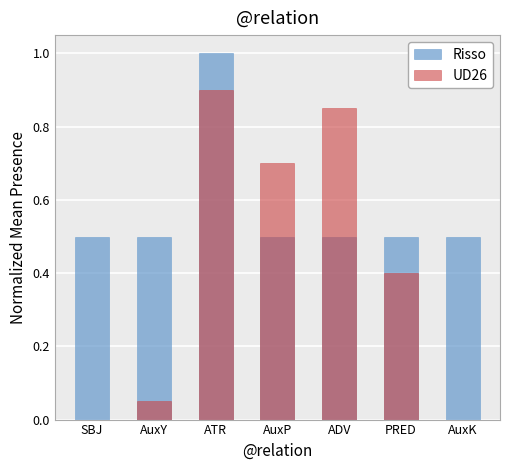

The UD26 series shows 0.0 at SBJ. True or false?

True